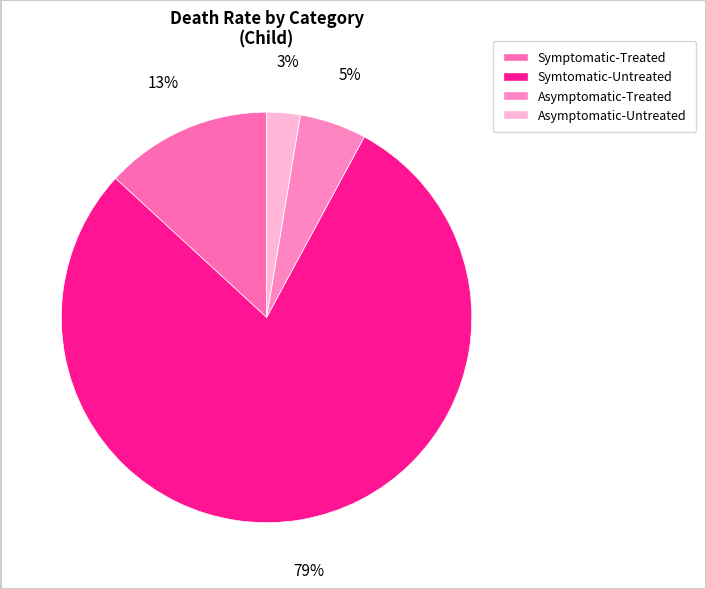

What is the smallest slice in the pie chart?

Asymptomatic-Untreated